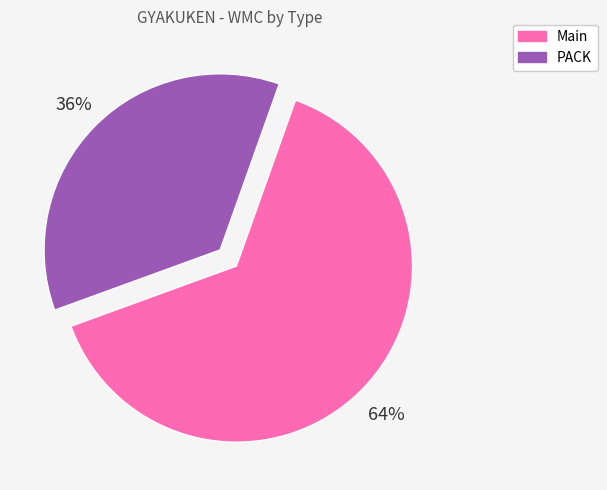

Do Main and PACK together represent more than half of the pie?

Yes